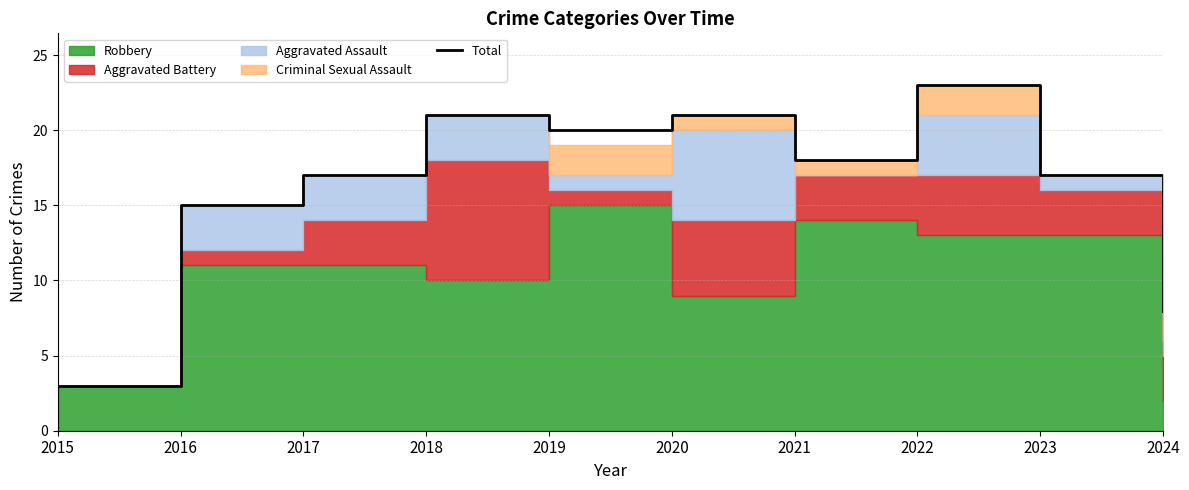

What is the approximate value at 2018?

21